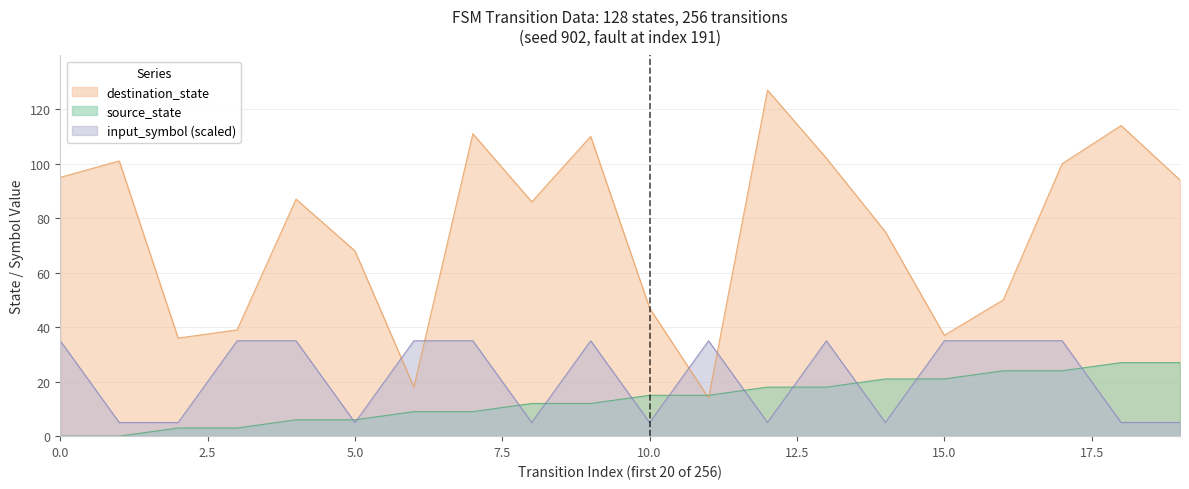

Where is the first local minimum for destination_state?

2